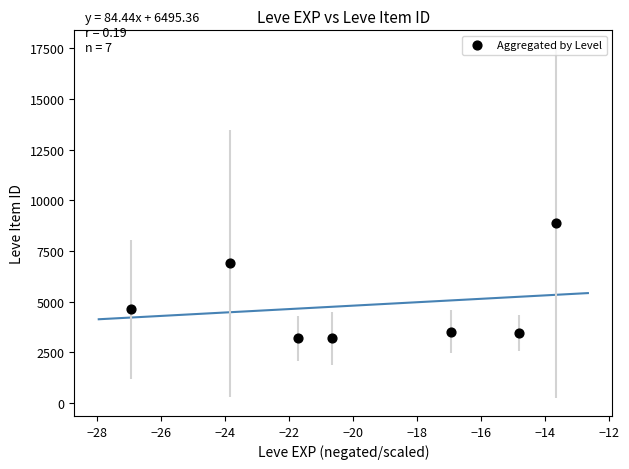

What is the range of Y values (max minus min)?

5685.2